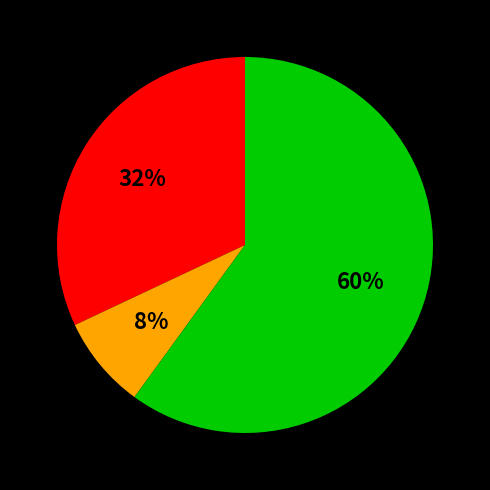

Is there any slice that represents more than half of the pie?

Yes